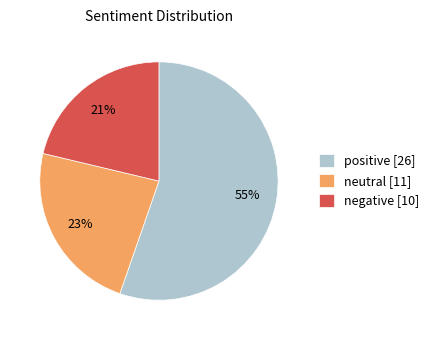

Which category accounts for the majority?

positive